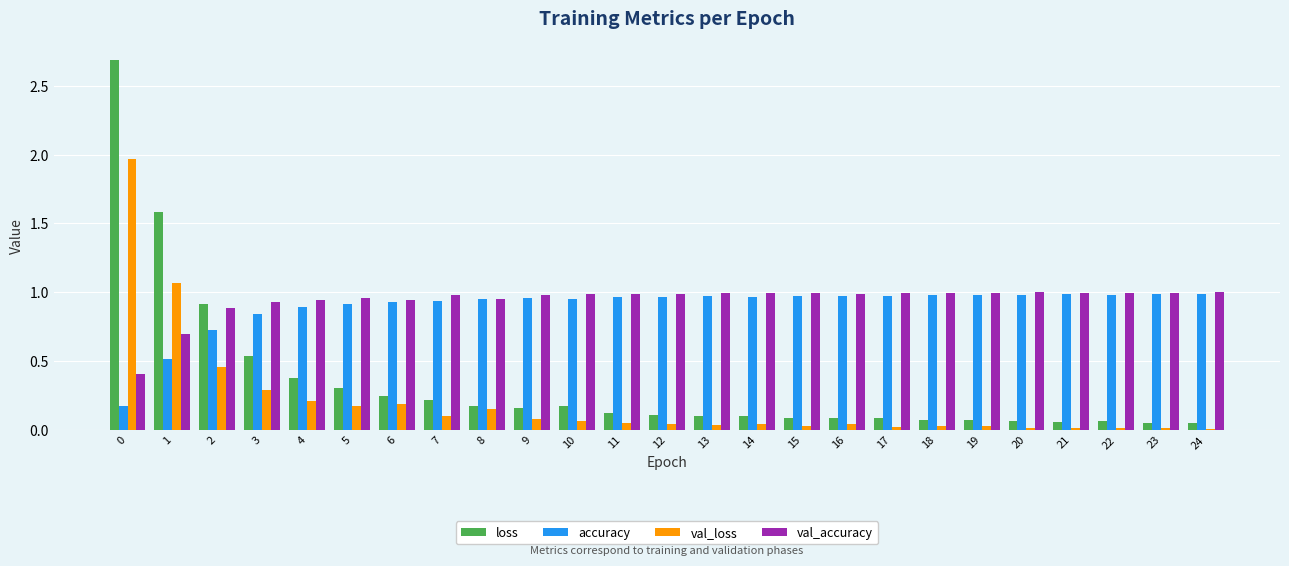

What is the sum of all accuracy values?

22.4